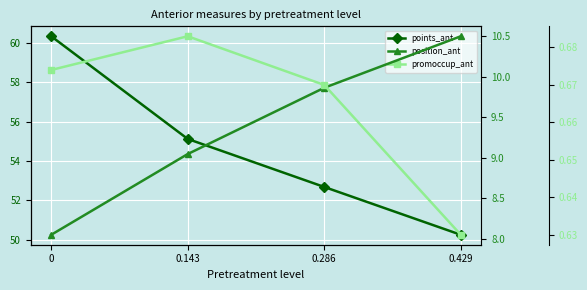

In promoccup_ant, how many points are higher than both neighbors (excluding endpoints)?

1